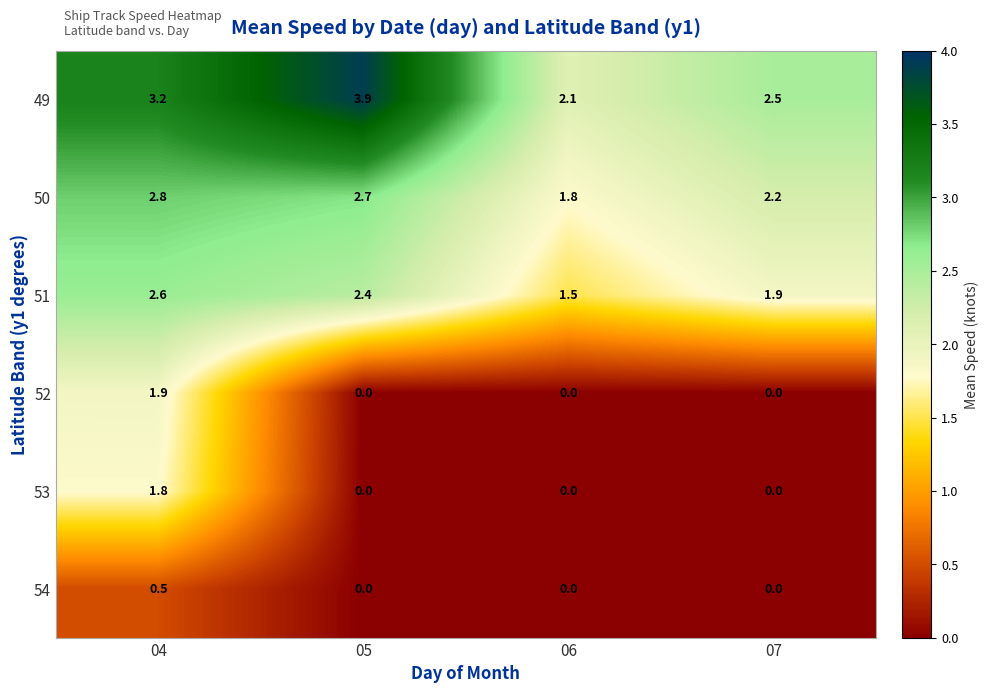

Reading left to right, what are all the values shown in this chart?

49: 3.2	3.9	2.1	2.5
50: 2.8	2.7	1.8	2.2
51: 2.6	2.4	1.5	1.9
52: 1.9	0.0	0.0	0.0
53: 1.8	0.0	0.0	0.0
54: 0.5	0.0	0.0	0.0